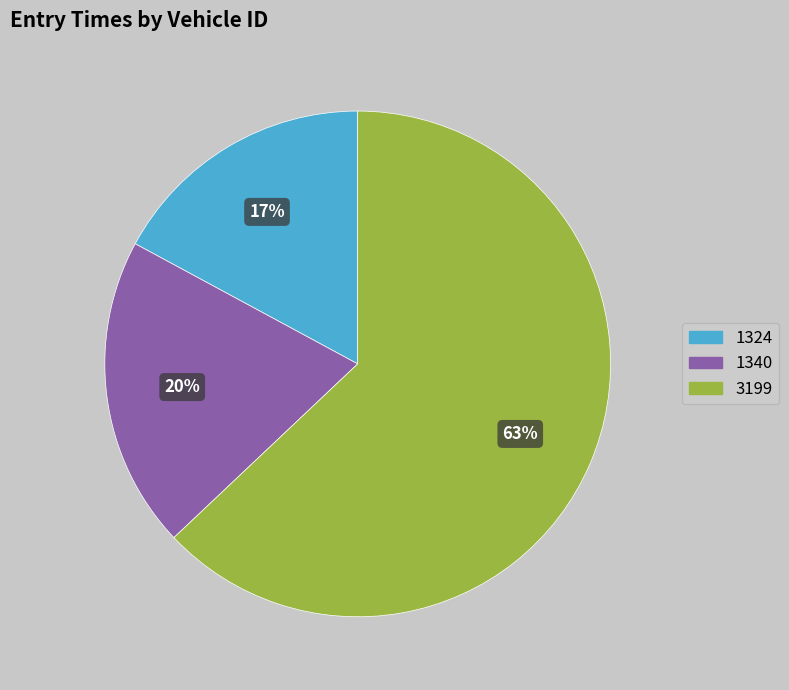

To the nearest percent, what is the combined percentage of 3199 and 1340?

83%